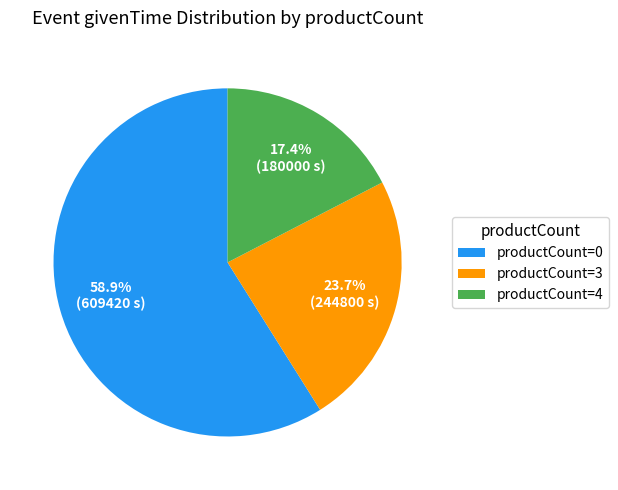

Count the number of slices in the pie.

3